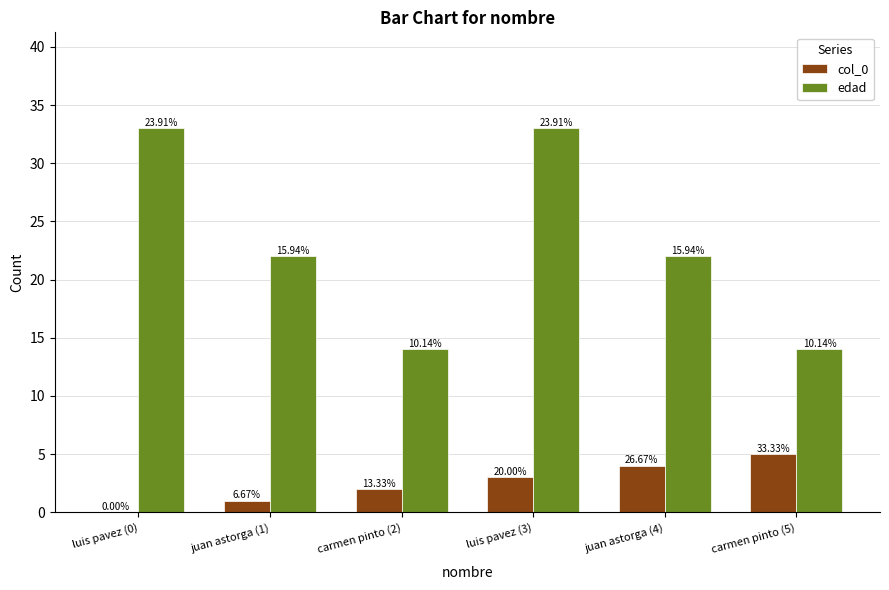

Reading left to right, list all the values displayed in this chart.

col_0: luis pavez (0)=0	juan astorga (1)=1	carmen pinto (2)=2	luis pavez (3)=3	juan astorga (4)=4	carmen pinto (5)=5
edad: luis pavez (0)=33	juan astorga (1)=22	carmen pinto (2)=14	luis pavez (3)=33	juan astorga (4)=22	carmen pinto (5)=14